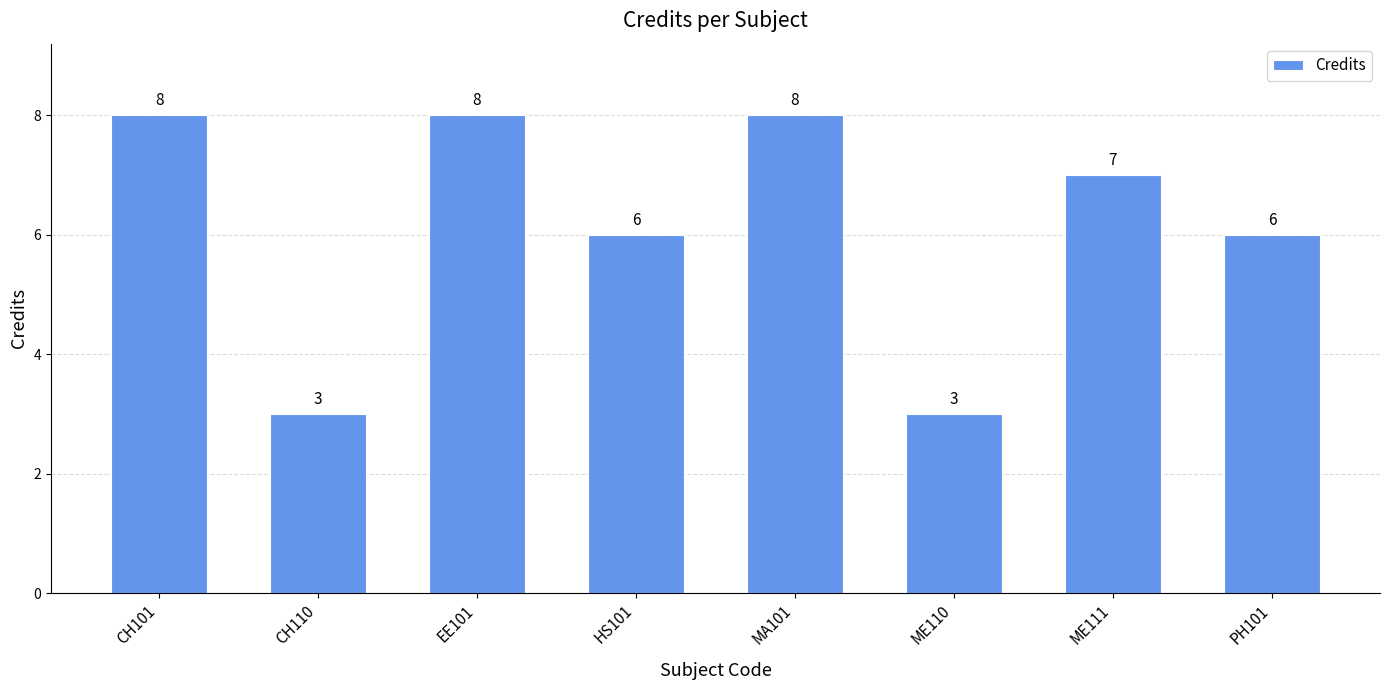

Reading left to right, transcribe all the data shown in this chart.

8	3	8	6	8	3	7	6